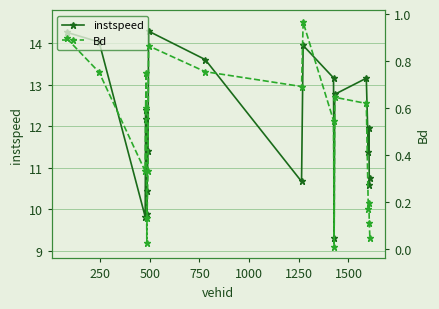

What is the maximum value for instspeed?

14.3